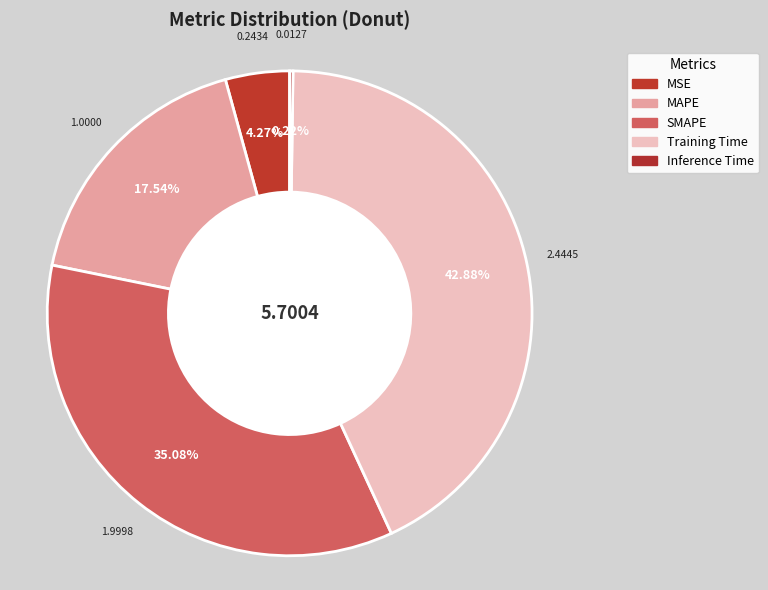

What is the change in value from MSE to Training Time?

+2.2